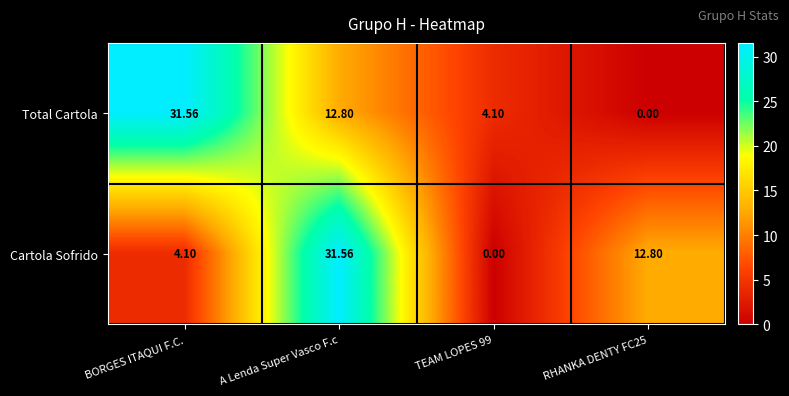

Between BORGES ITAQUI F.C. and A Lenda Super Vasco F.c, which series saw the biggest shift?

Cartola Sofrido